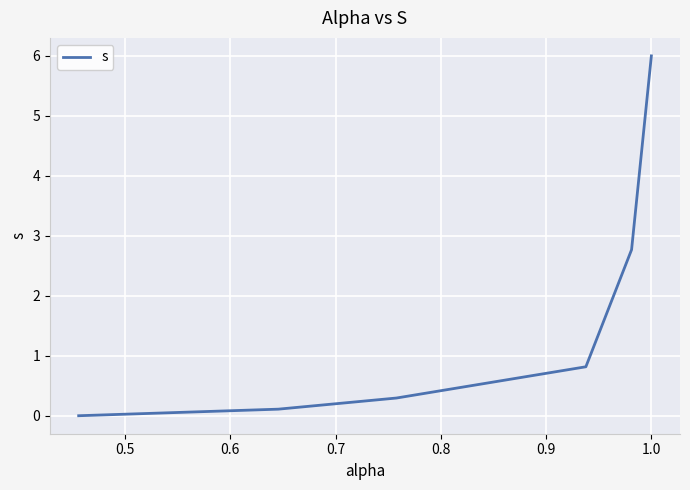

Count the number of data series in this chart.

1